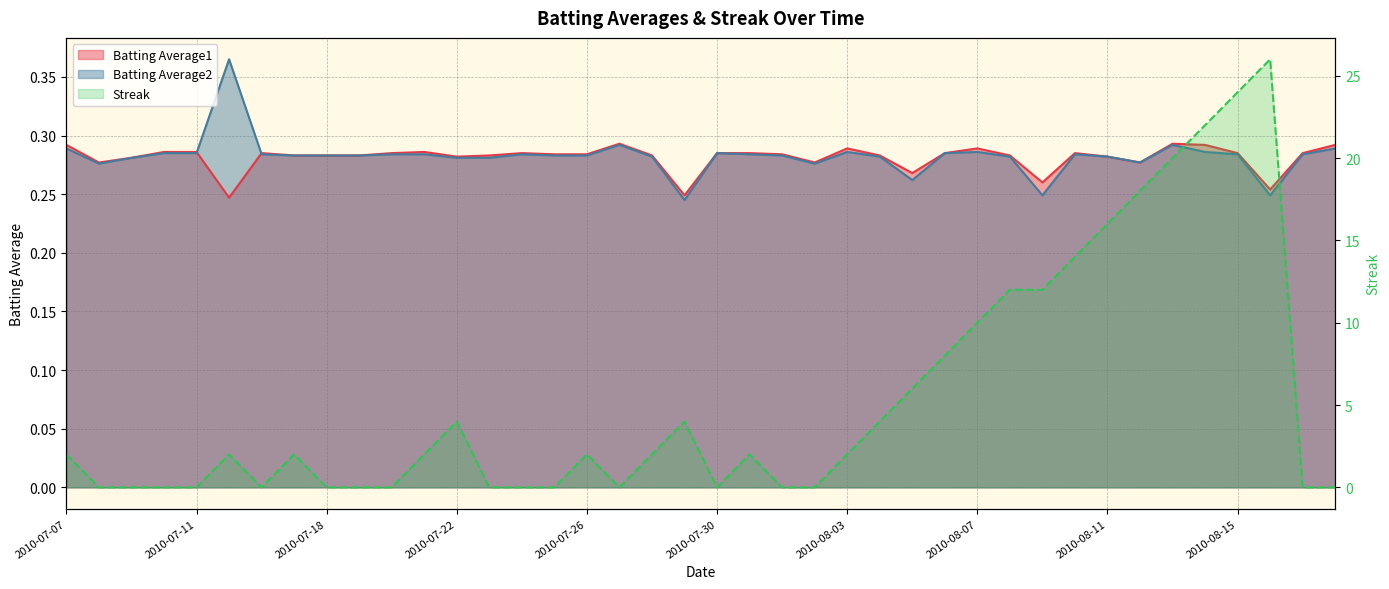

Rank the series by their maximum value, from highest to lowest.

Streak line, Batting Average2 line, Batting Average1 line